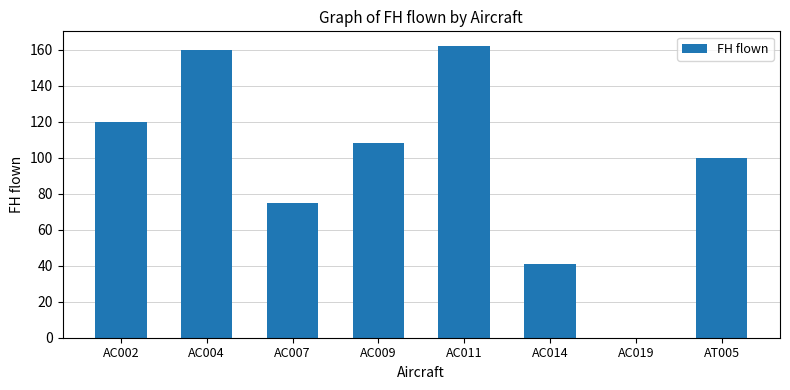

What is the change in value from AC014 to AC019?

-41